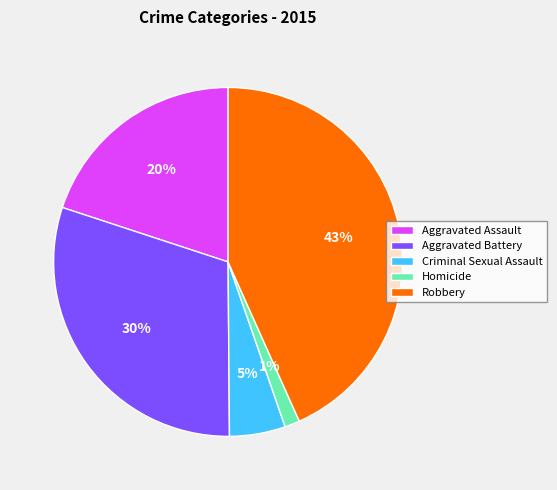

The Aggravated Assault slice represents 20% of the pie. True or false?

True